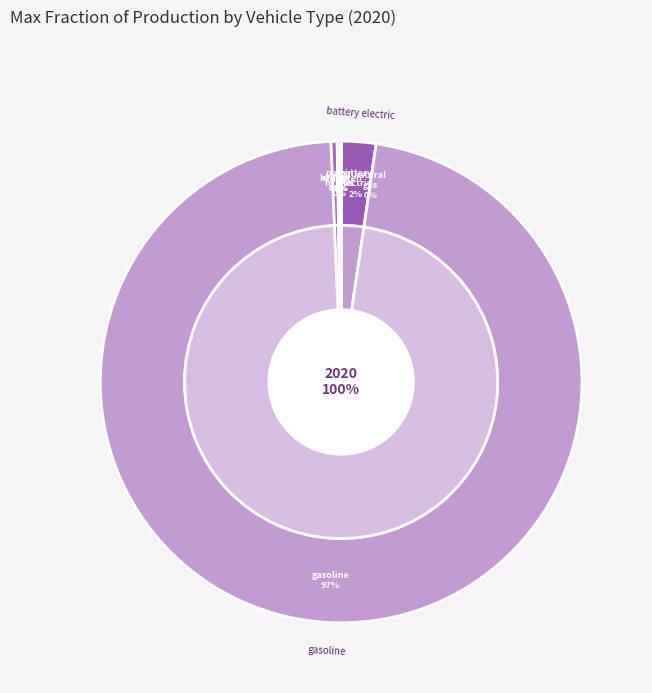

Do battery electric vehicle and LPG vehicle together represent more than half of the pie?

No